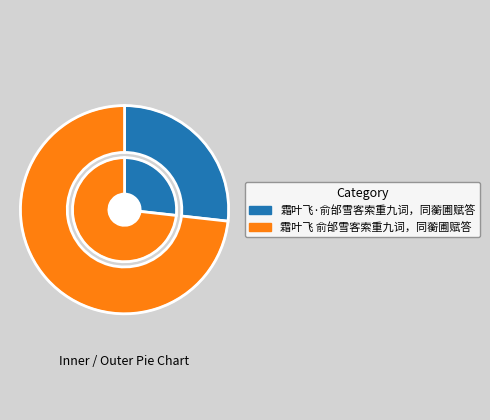

To the nearest percent, what is the combined percentage of 霜叶飞·俞邰雪客索重九词，同蘅圃赋答 and 霜叶飞 俞邰雪客索重九词，同蘅圃赋答?

100%